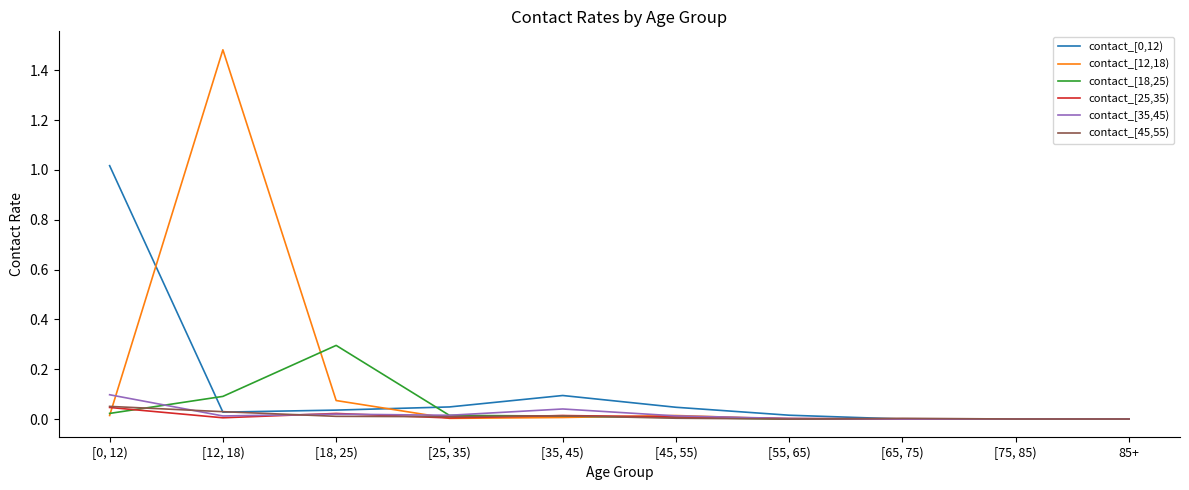

Is the value of contact_[25,35) at 85+ greater than the value of contact_[0,12) at [12, 18)?

No